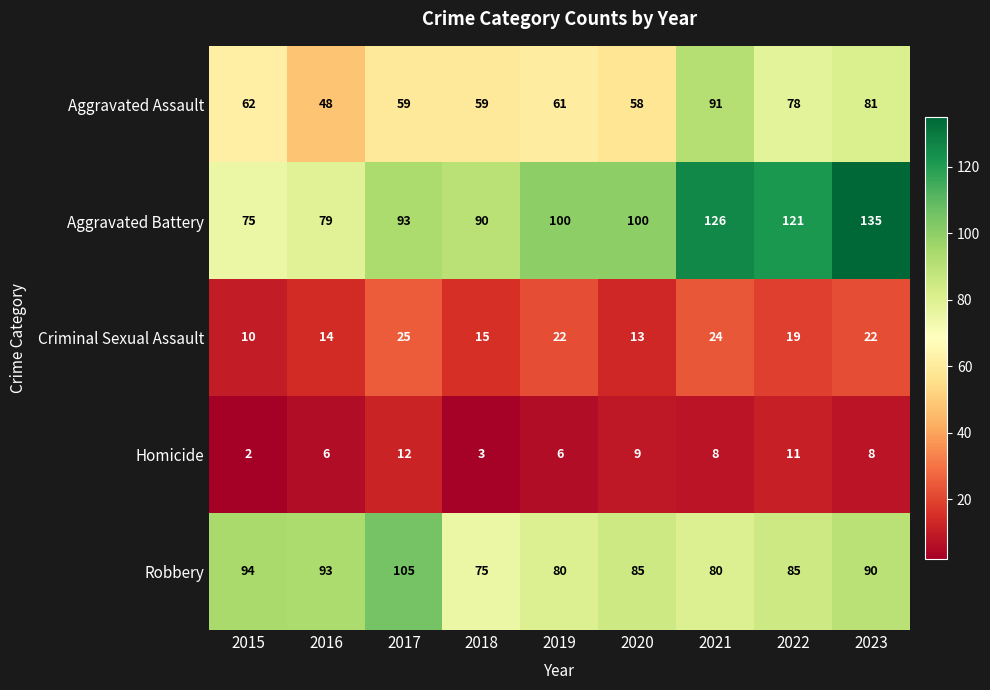

What is the smallest value displayed?

2